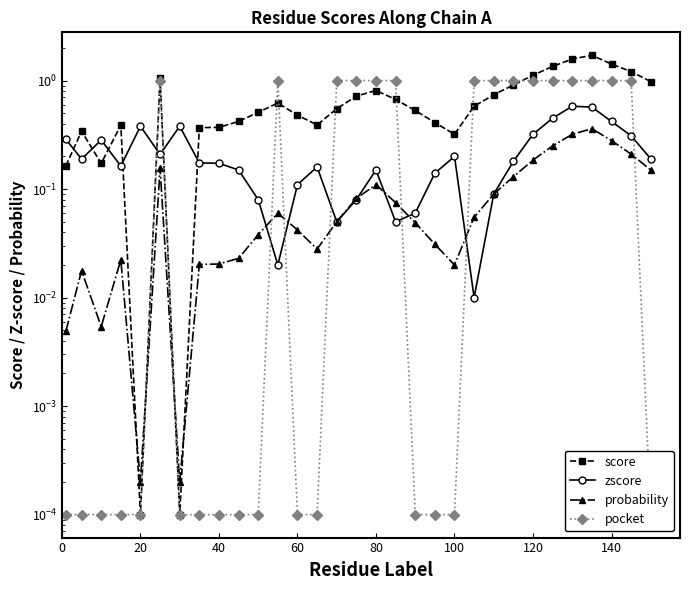

Which series has the largest range (max minus min)?

score